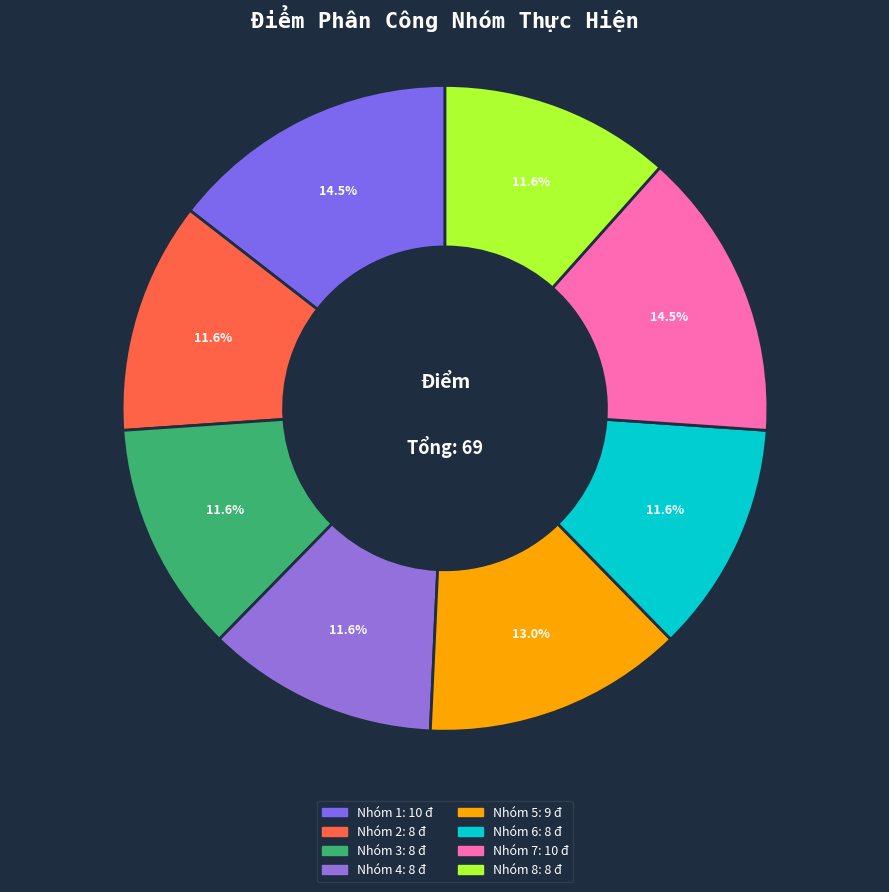

What is the change in value from Nhóm 3 to Nhóm 7?

+2